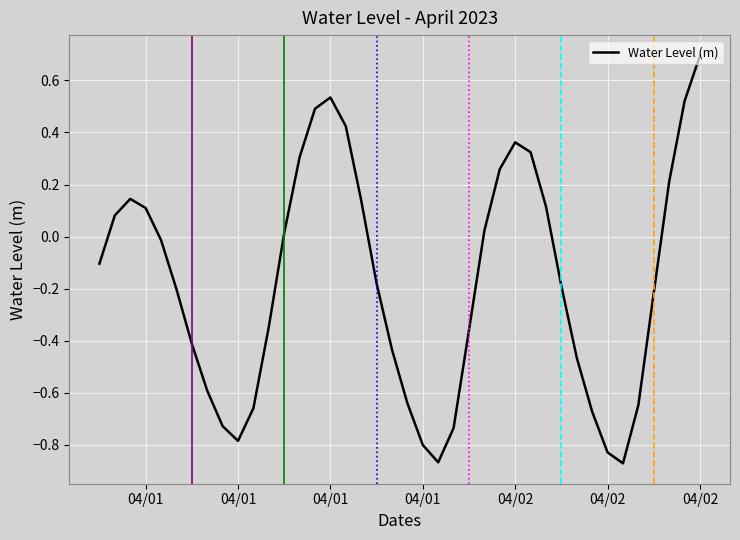

What is the greatest value displayed?

0.7